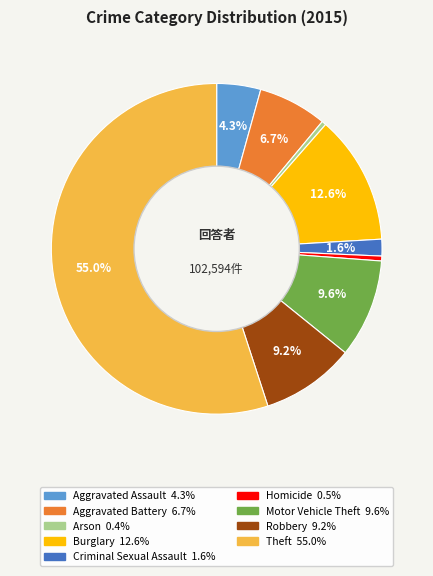

To the nearest percent, what is the difference between the Burglary and Theft slice percentages?

42%